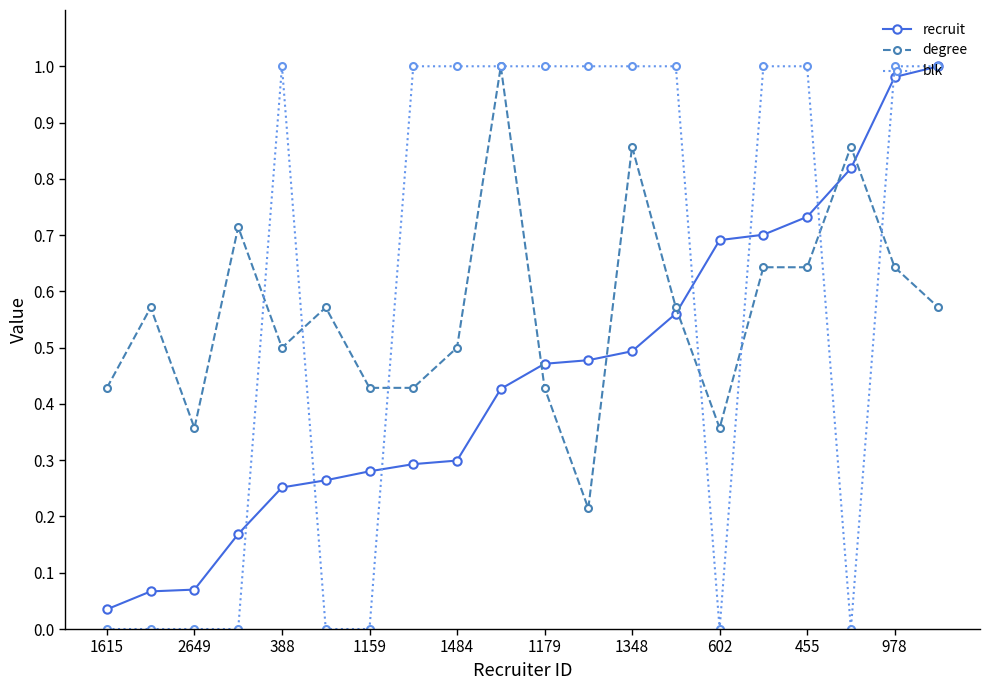

Which series has the widest spread of values?

blk